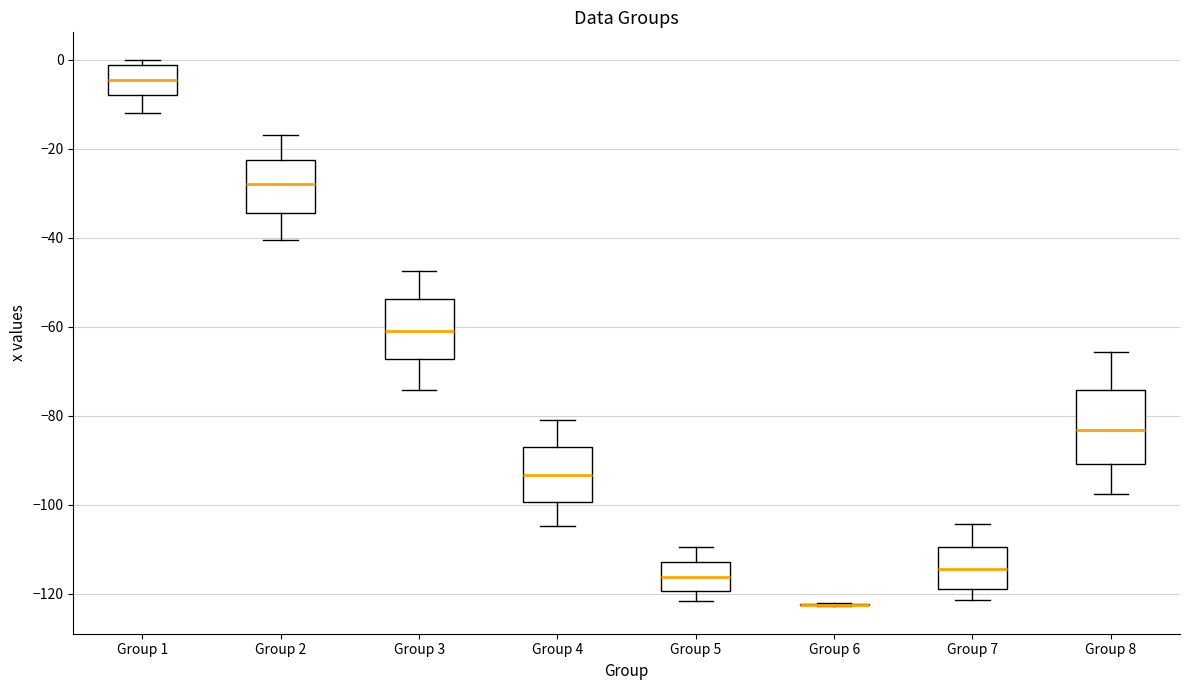

Which box is the tallest, from its lower edge to its upper edge?

Group 8